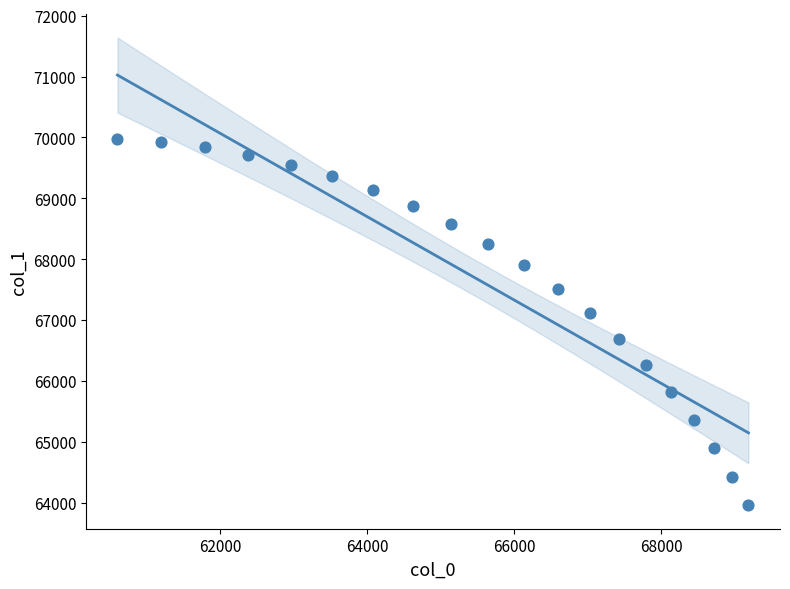

What is the range of Y values (max minus min)?

6025